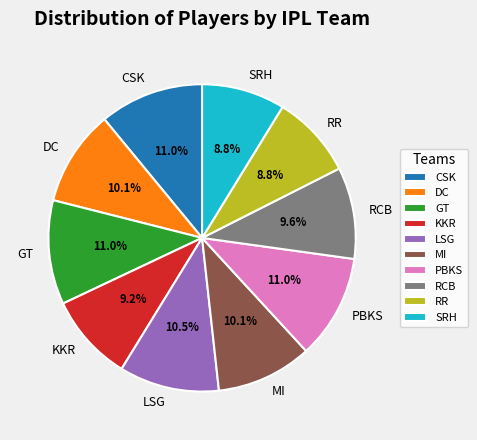

To the nearest percent, what portion does RR represent?

9%